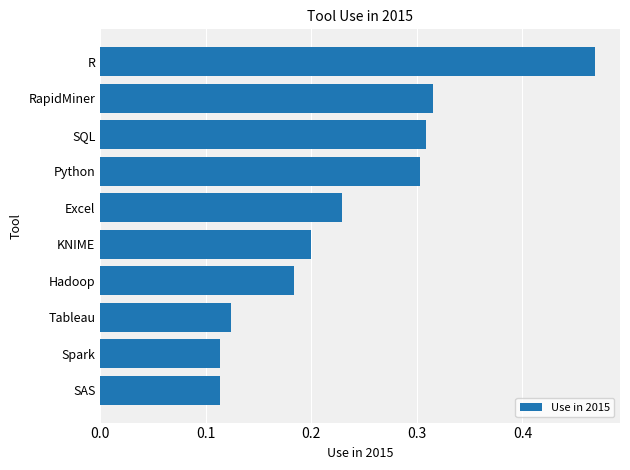

Is it true that the value at Hadoop is 0.3?

False